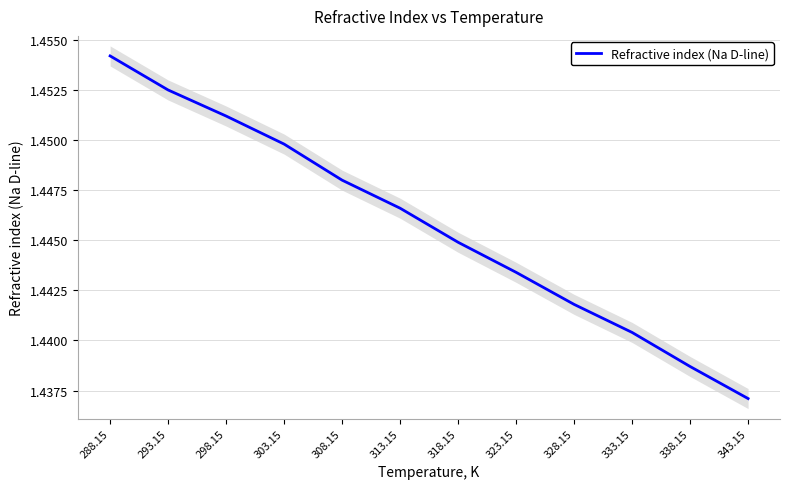

Count the number of data series in this chart.

1